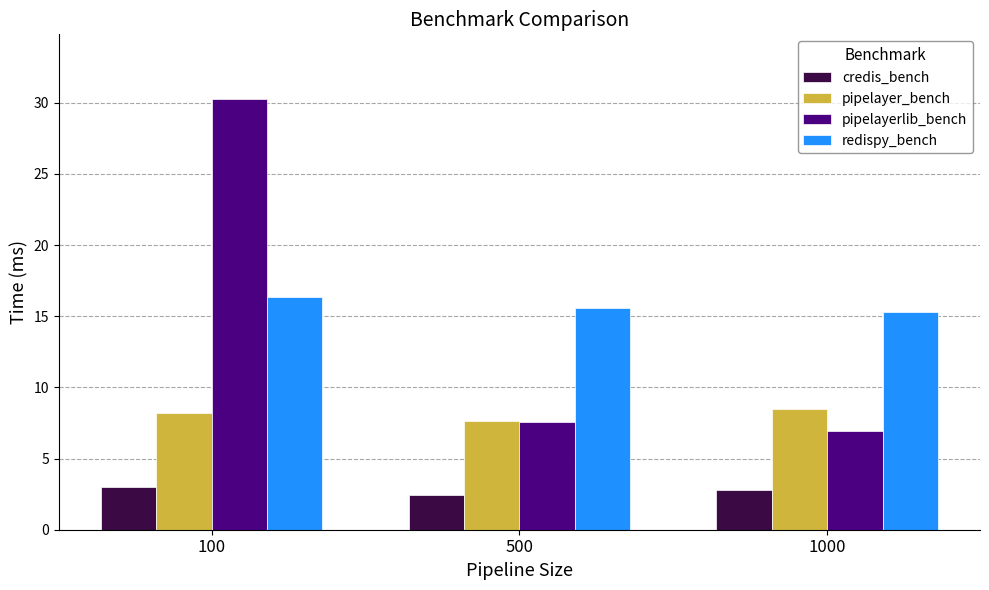

Are the bars grouped side by side (vs. stacked)?

Yes